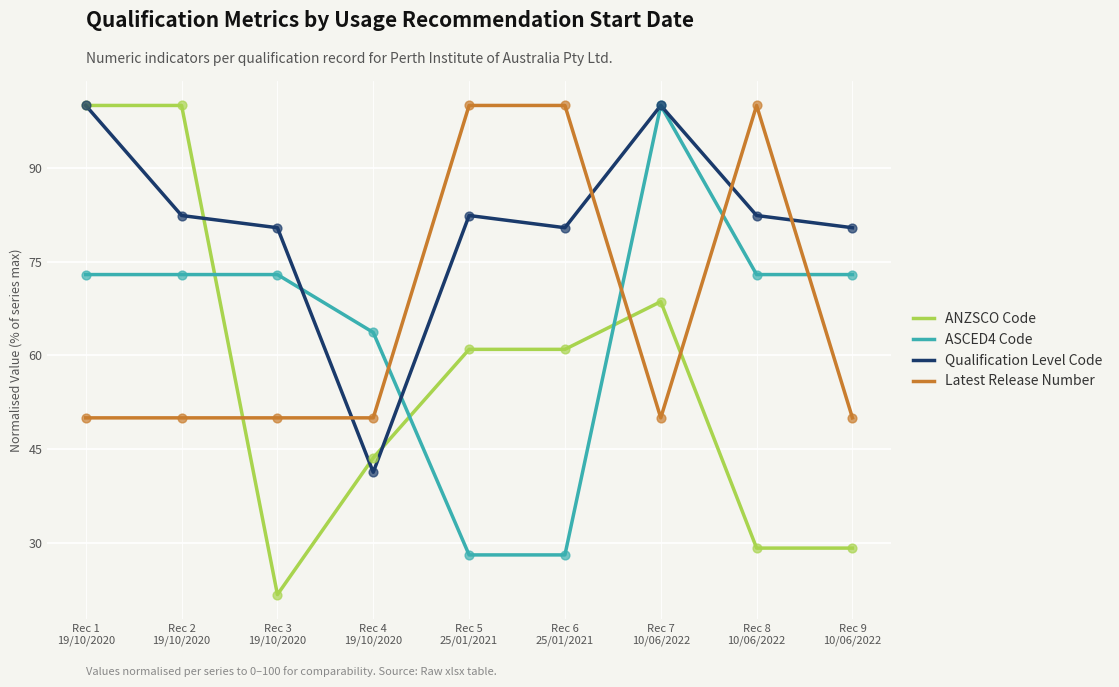

Which series has the largest total across all categories?

Qualification Level Code